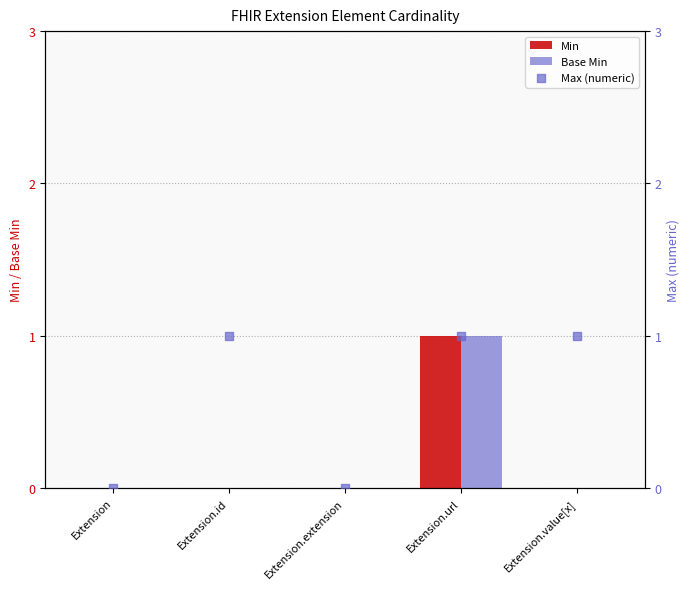

What is the total value across all series at Extension.value[x]?

1